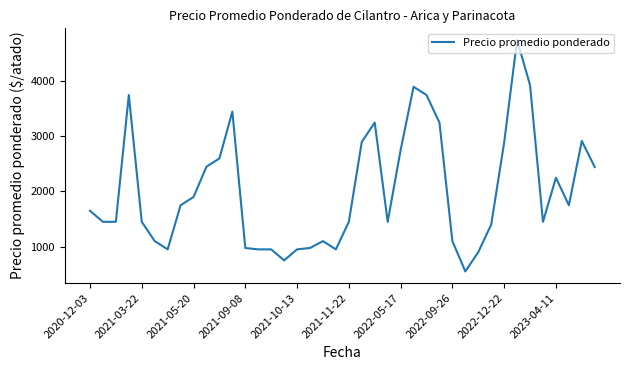

What is the maximum value shown in the chart?

4750